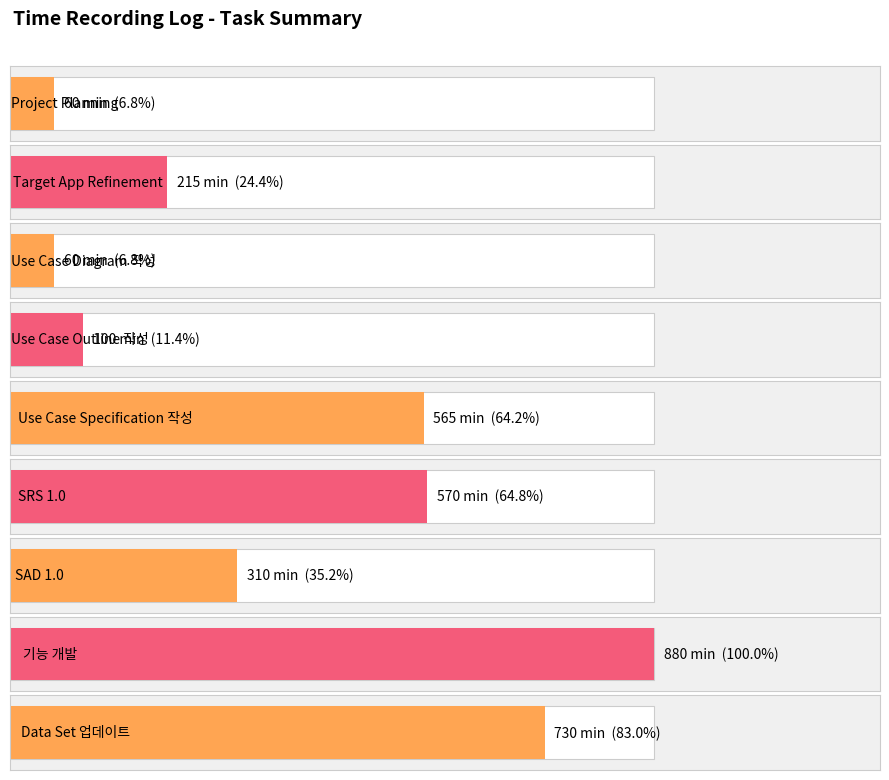

Count the number of data series in this chart.

1